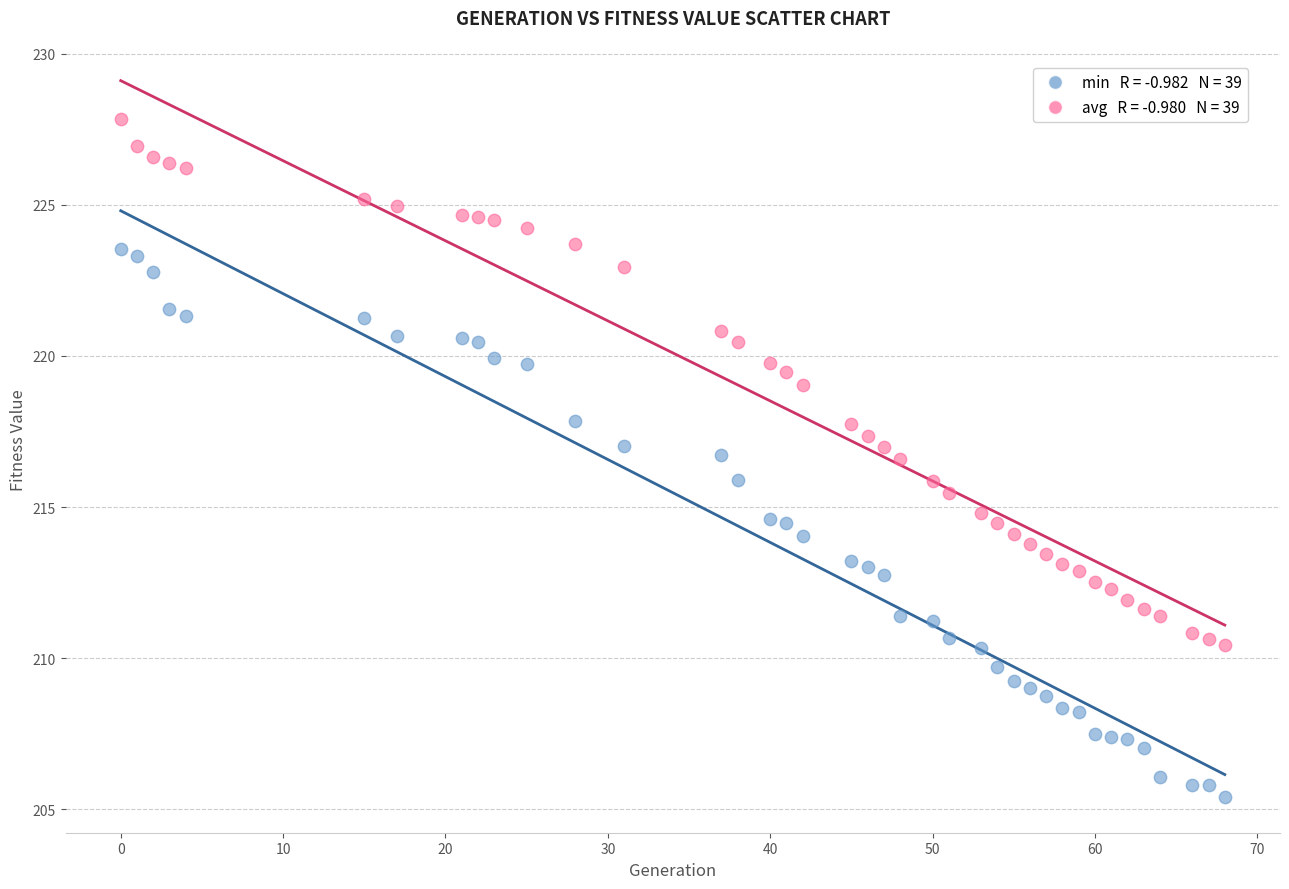

Across all data points, what is the range of Y values (max minus min)?

22.4